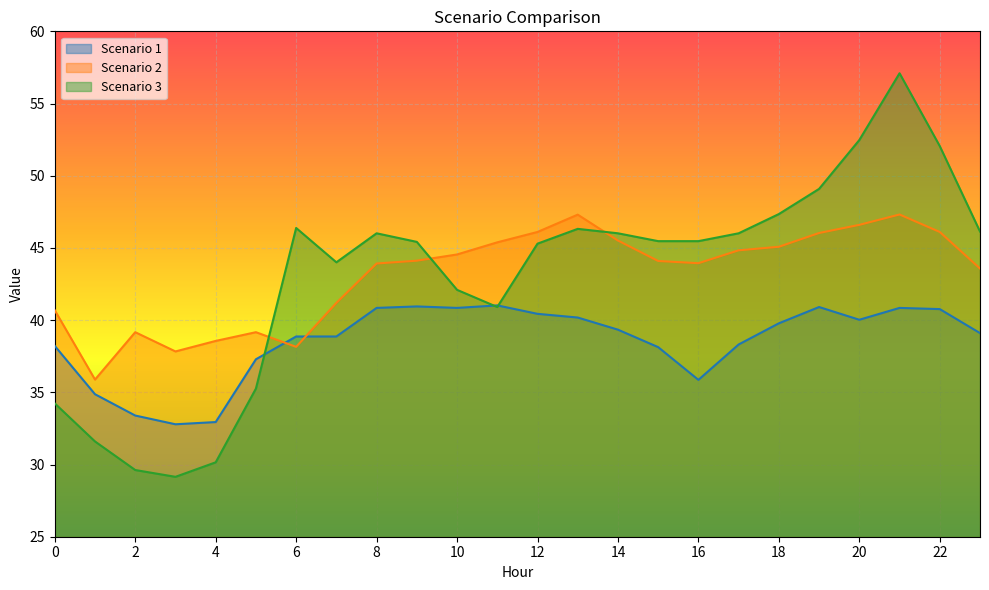

Which has a higher value, 17 or 2?

17